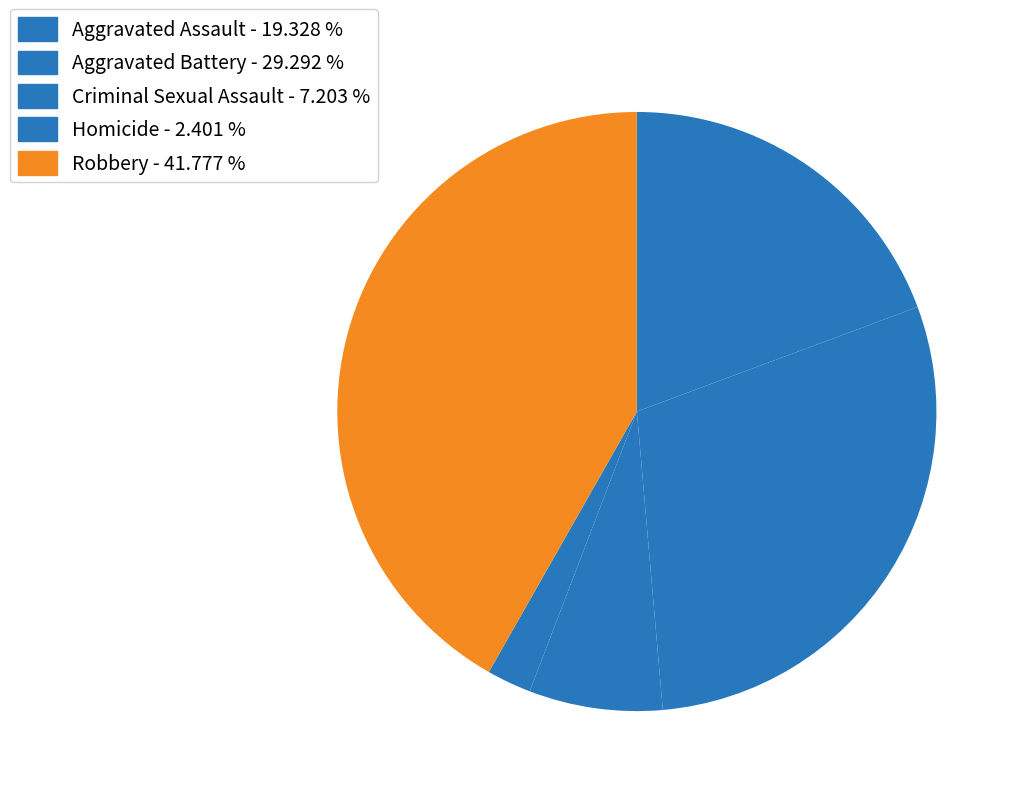

What is the ratio of the value at Robbery to the value at Criminal Sexual Assault?

5.8